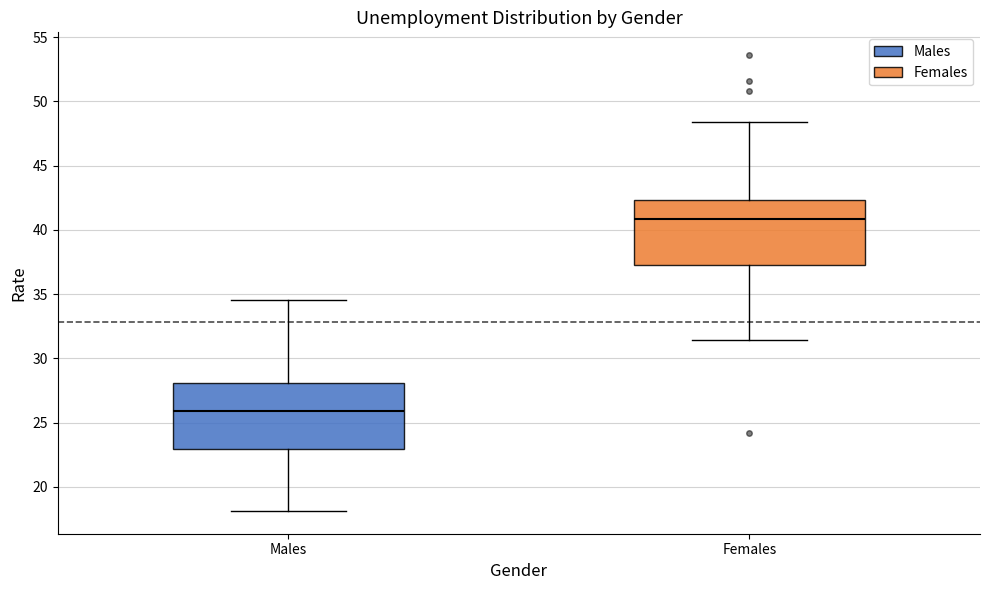

Which box has the lowest median line?

Males